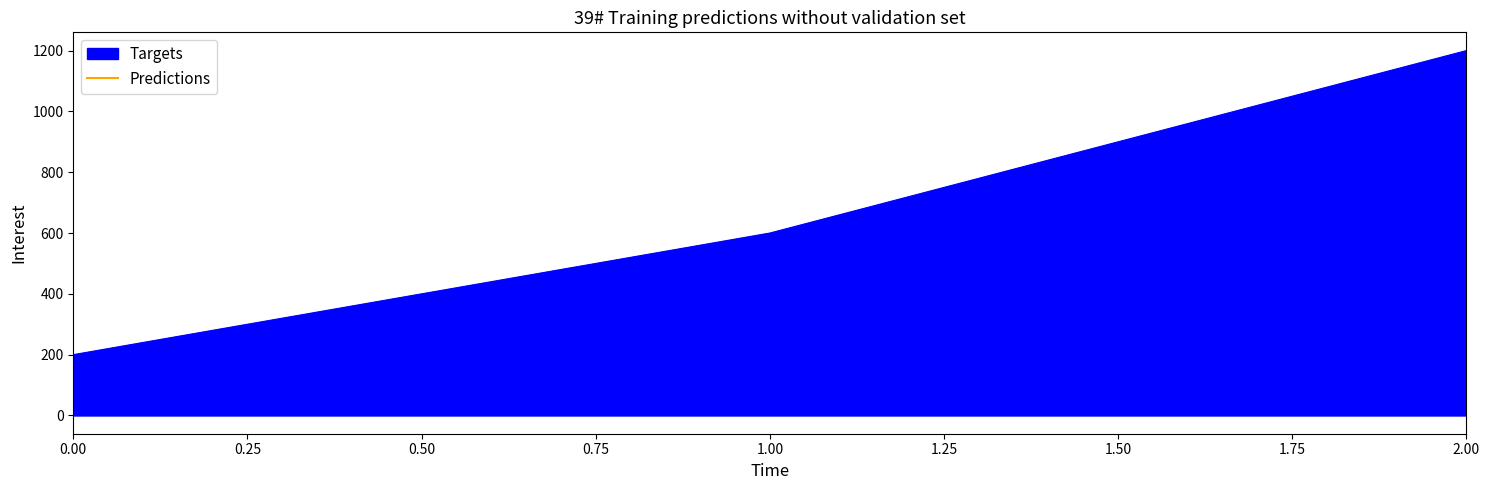

What is the sum of all values?

2000